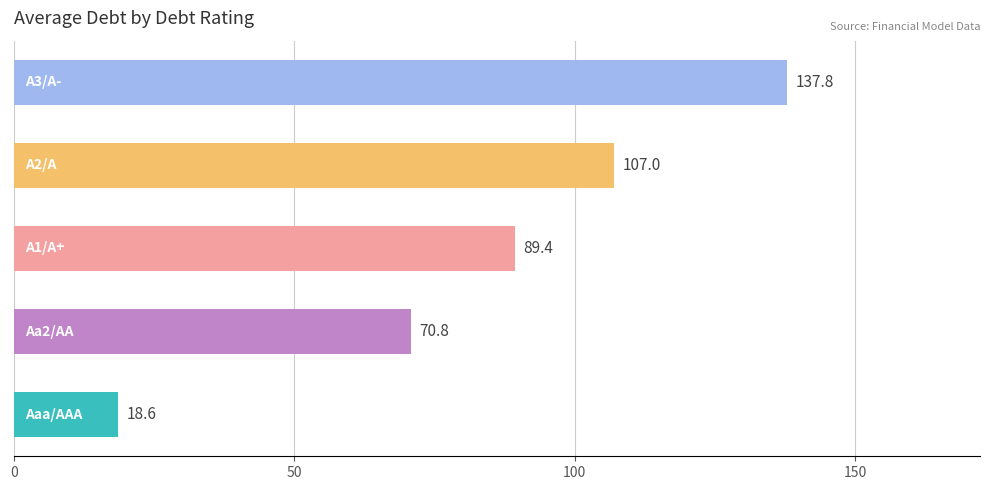

What is the greatest value displayed?

137.8